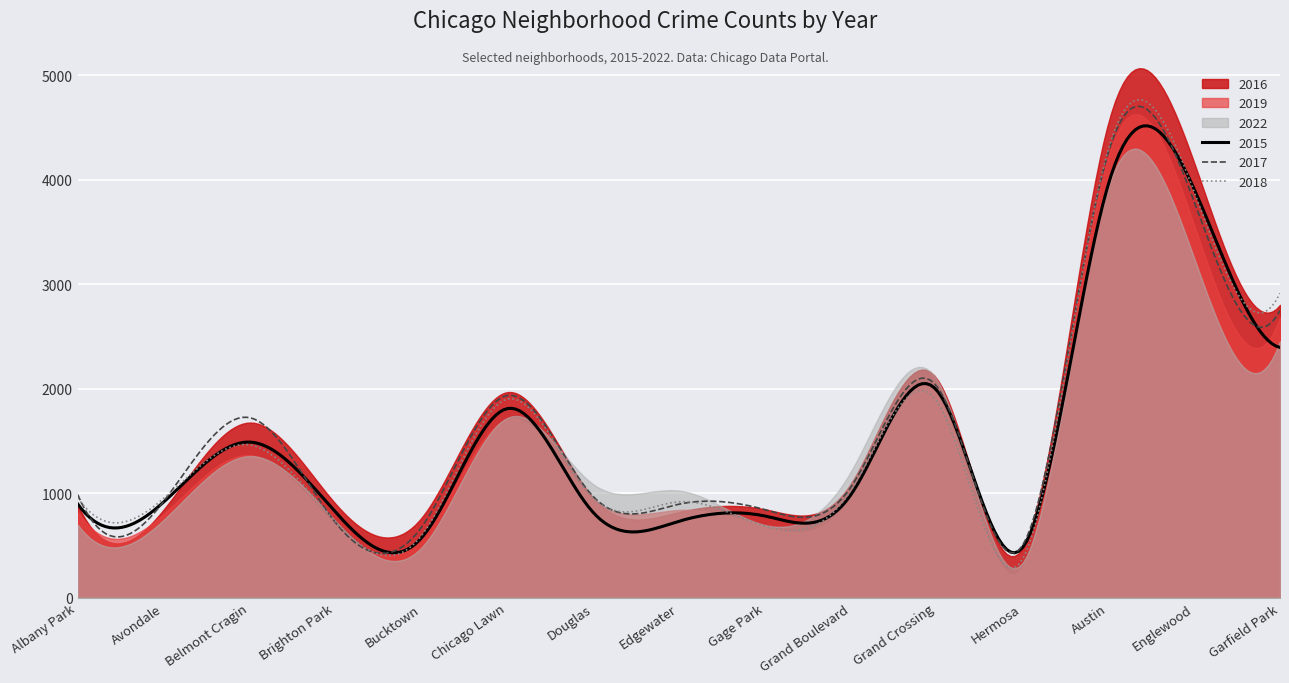

At how many categories does at least one series exceed 3634?

2